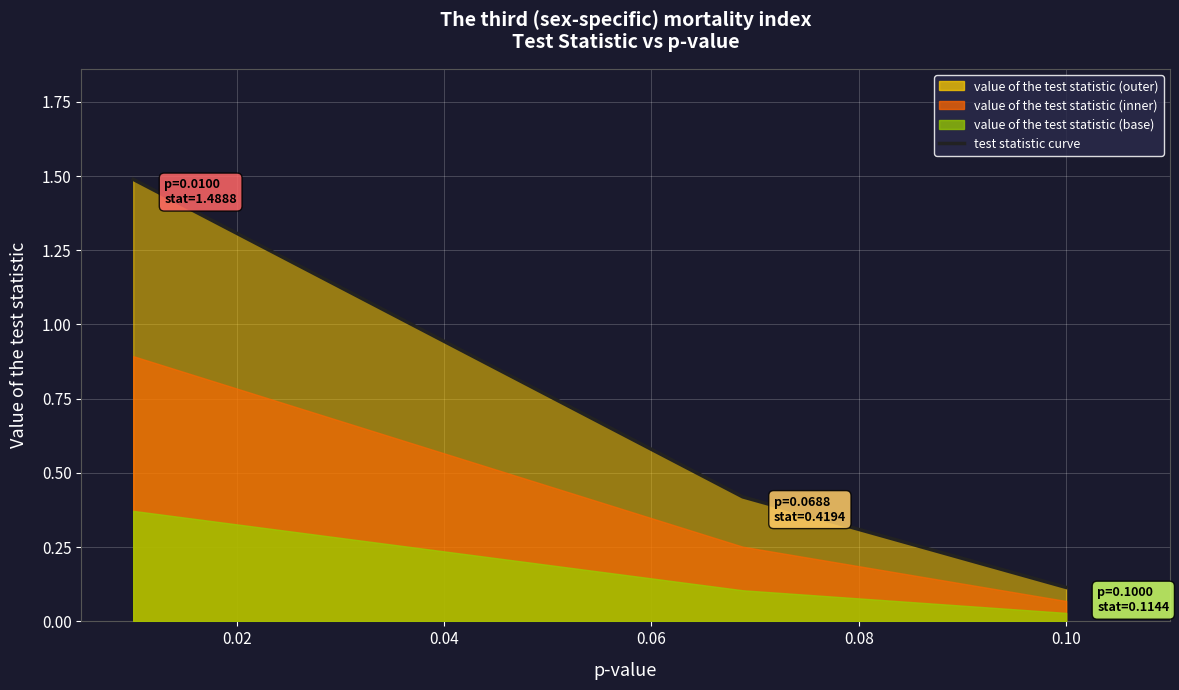

What is the maximum value shown in the chart?

1.5